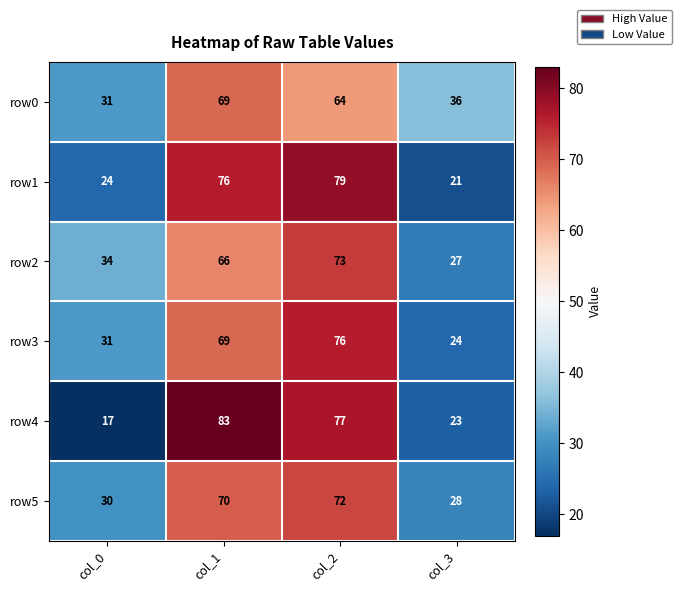

Which series has the largest range (max minus min)?

row4